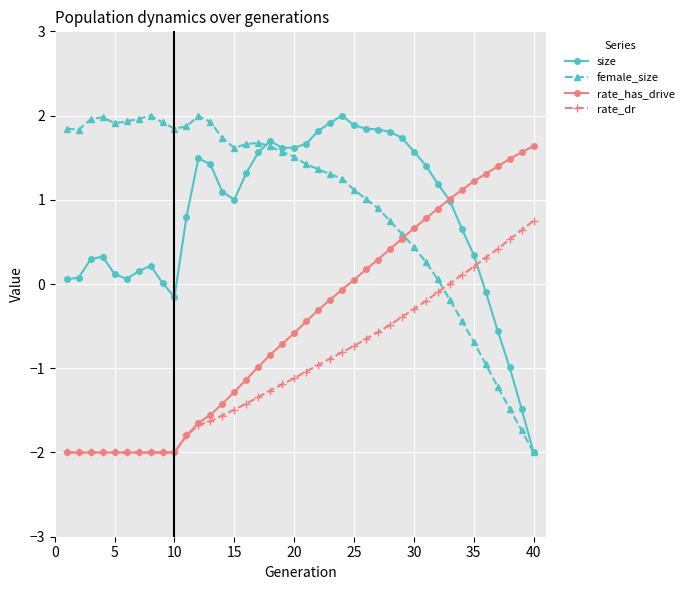

Which series has the largest total across all categories?

female_size